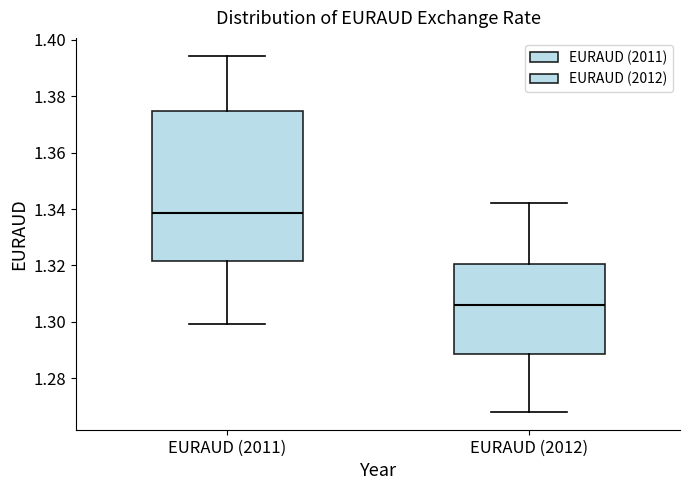

Which box's median line is the lowest?

EURAUD (2012)